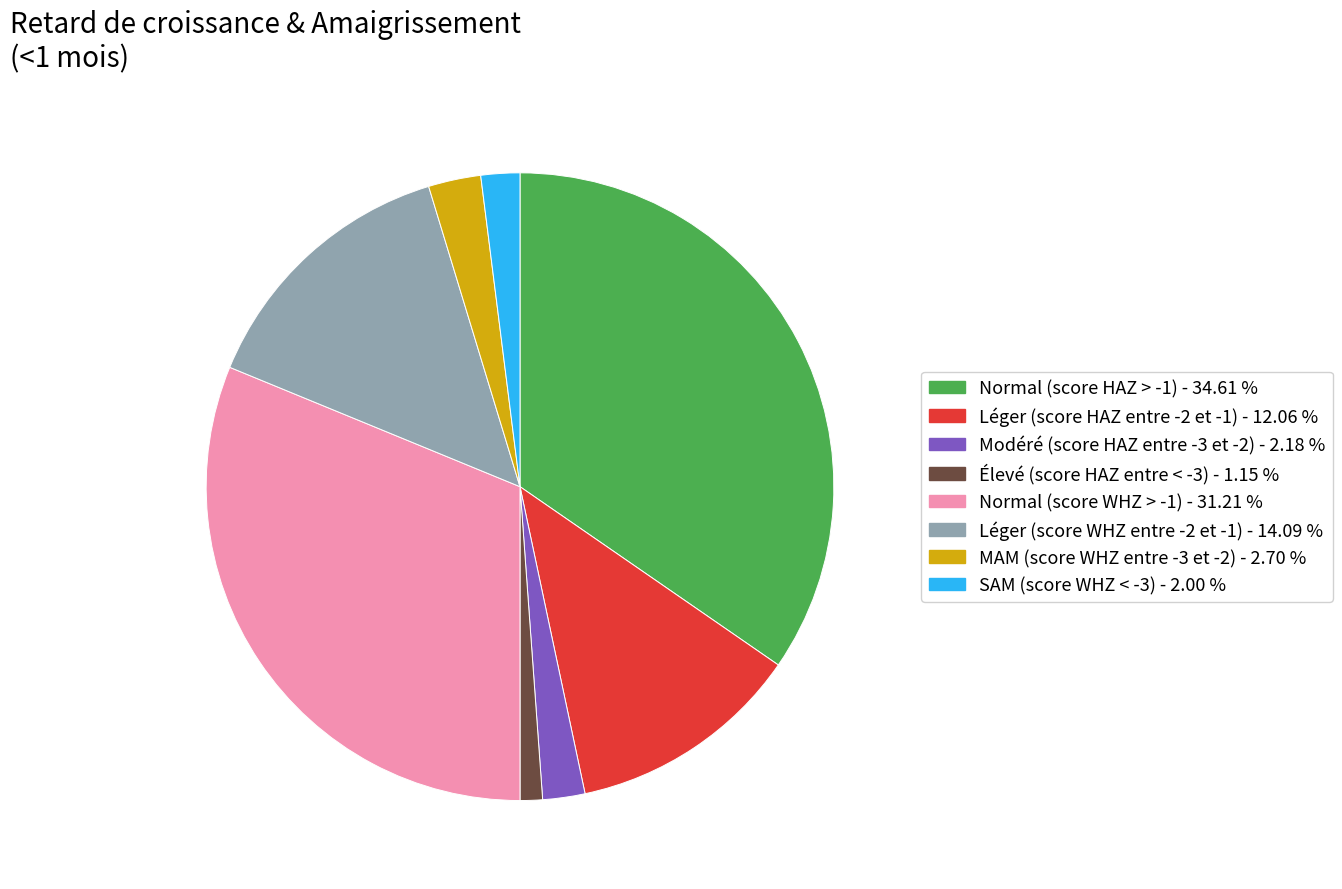

Which has a higher value, Normal (score WHZ > -1) - 31.21 % or Élevé (score HAZ entre < -3) - 1.15 %?

Normal (score WHZ > -1) - 31.21 %